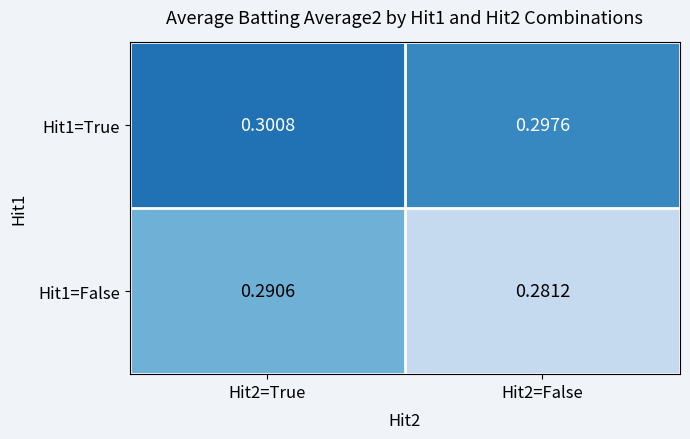

Is the value of Hit1=True at Hit2=False greater than the value of Hit1=False at Hit2=True?

Yes